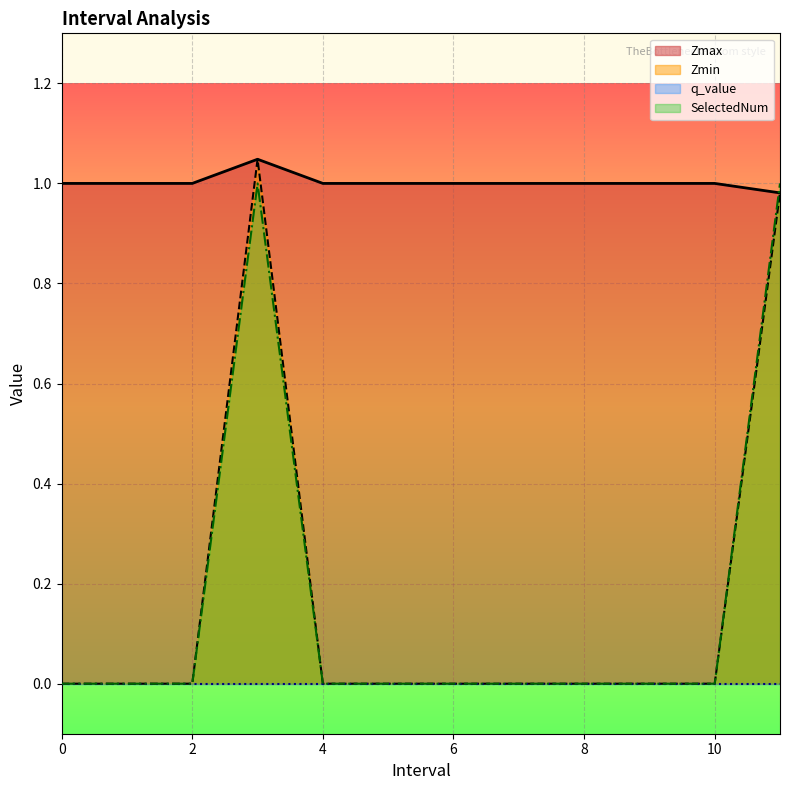

What is the label of the 7th point from the right?

5